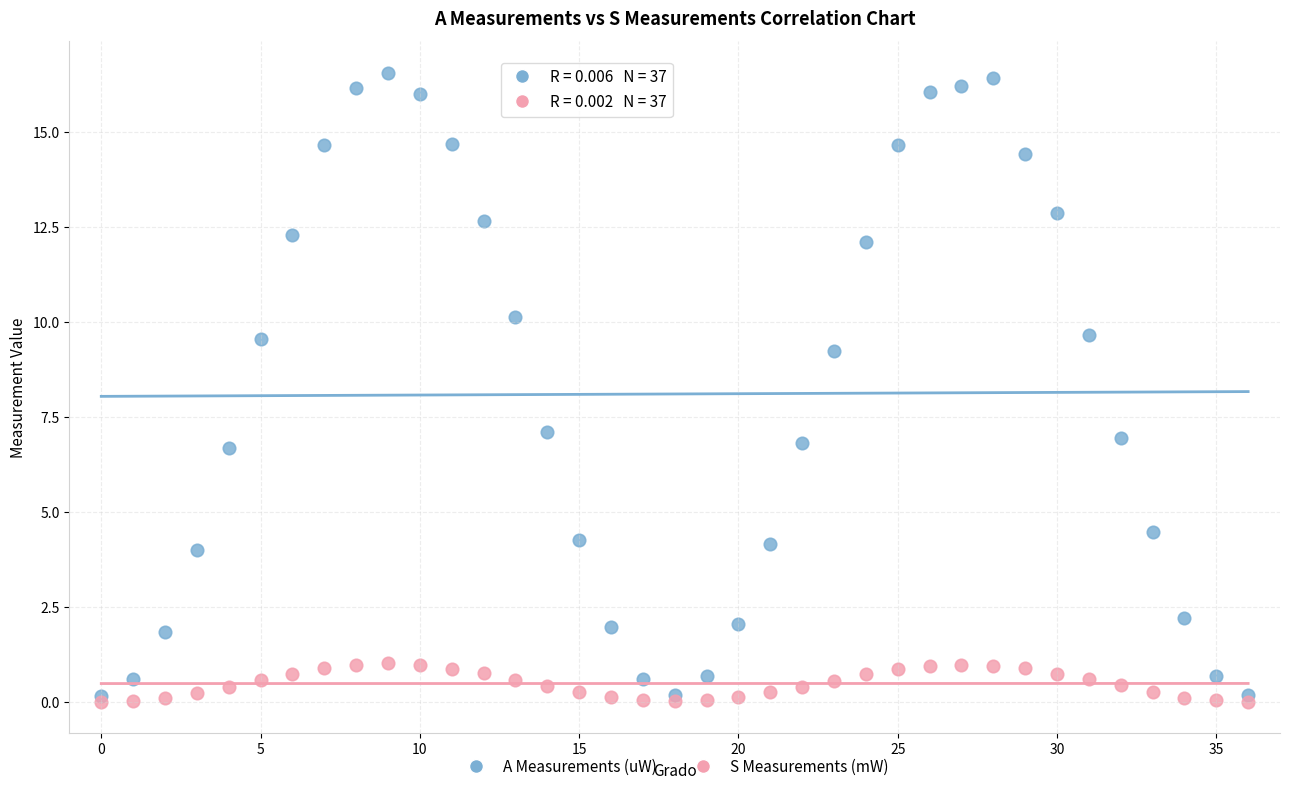

Which series has the widest spread of Y values?

A Measurements (uW)